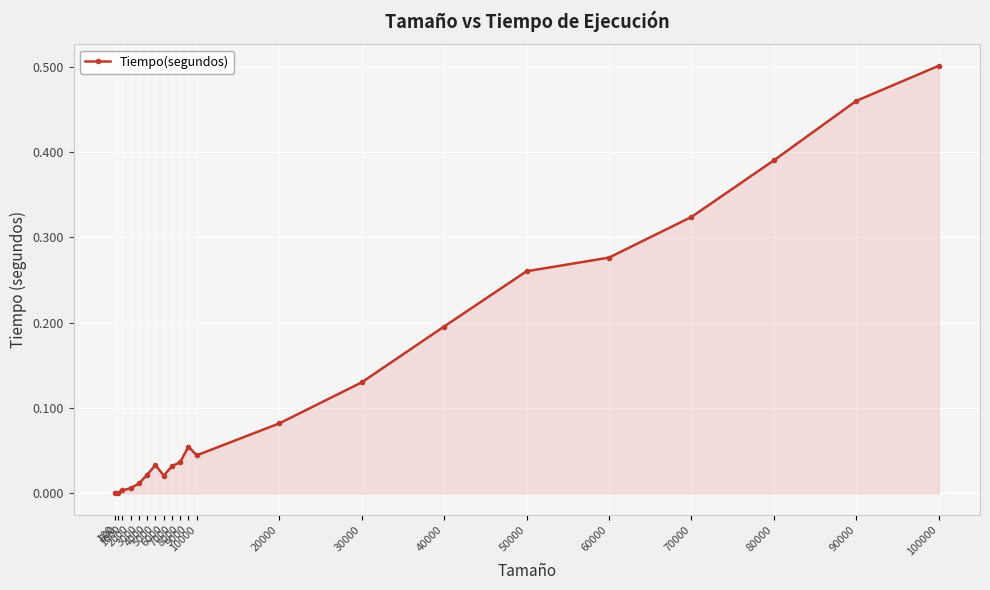

True or false: the data has more than 0 interior local peaks.

True